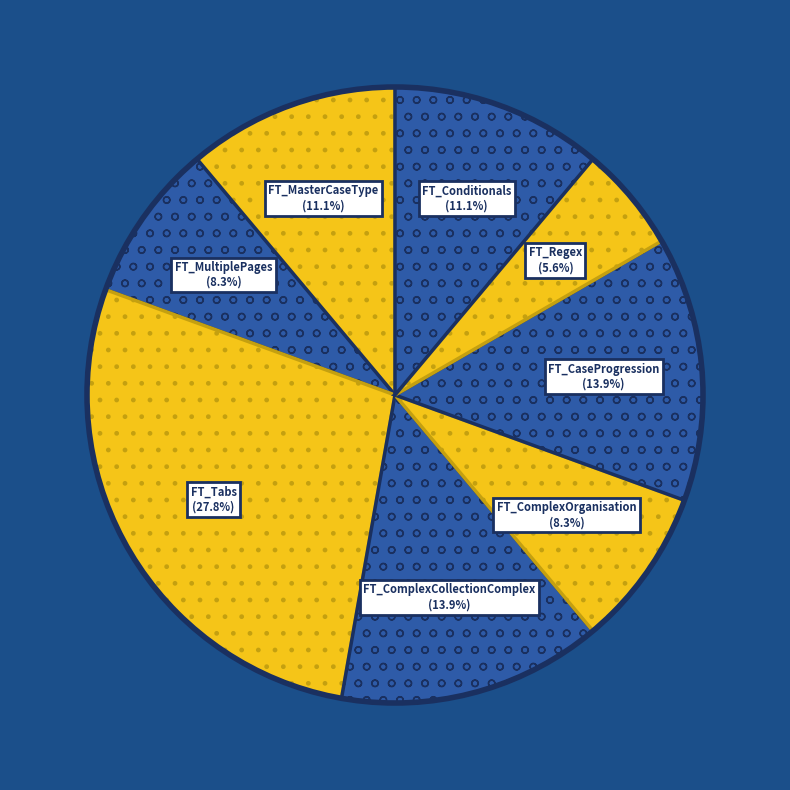

To the nearest percent, what is the combined percentage of FT_Regex and FT_MasterCaseType?

17%